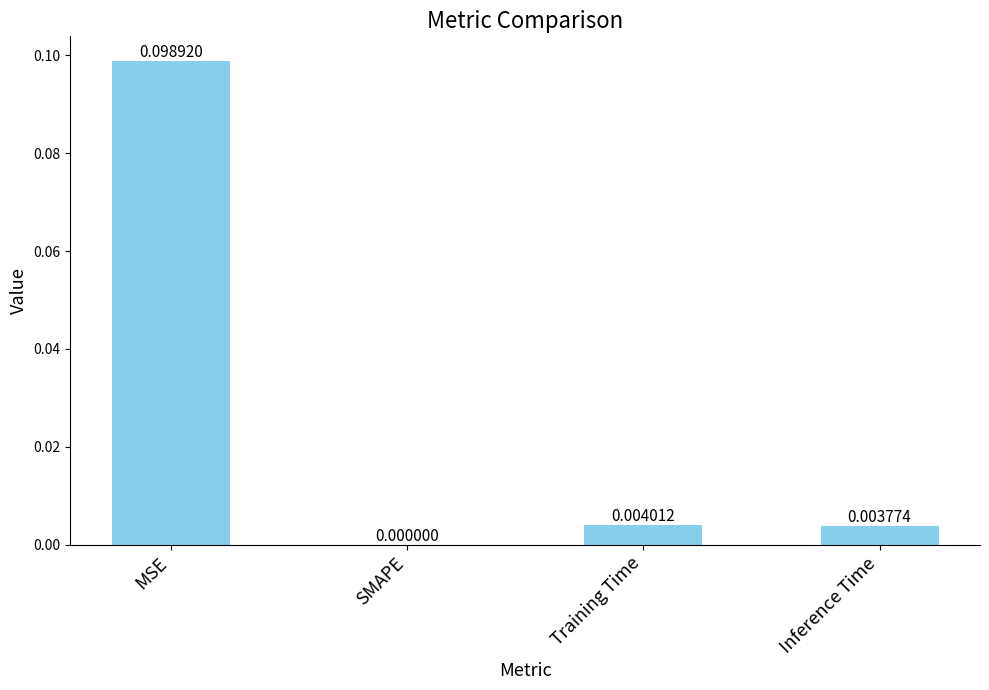

The value at MSE is 0.0. True or false?

False